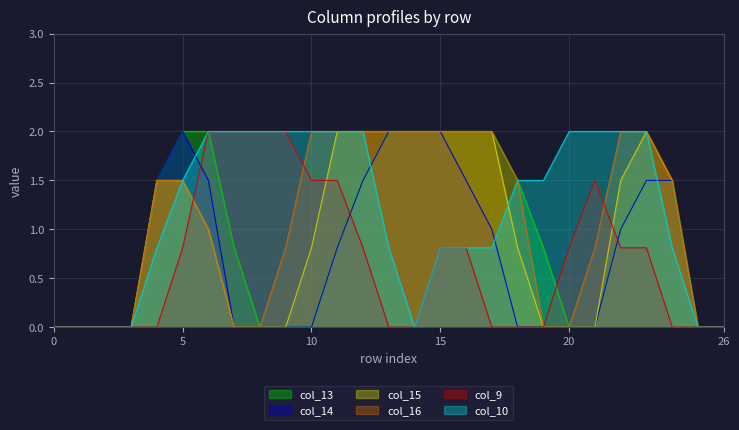

What is the total value across all series at 13?

8.8